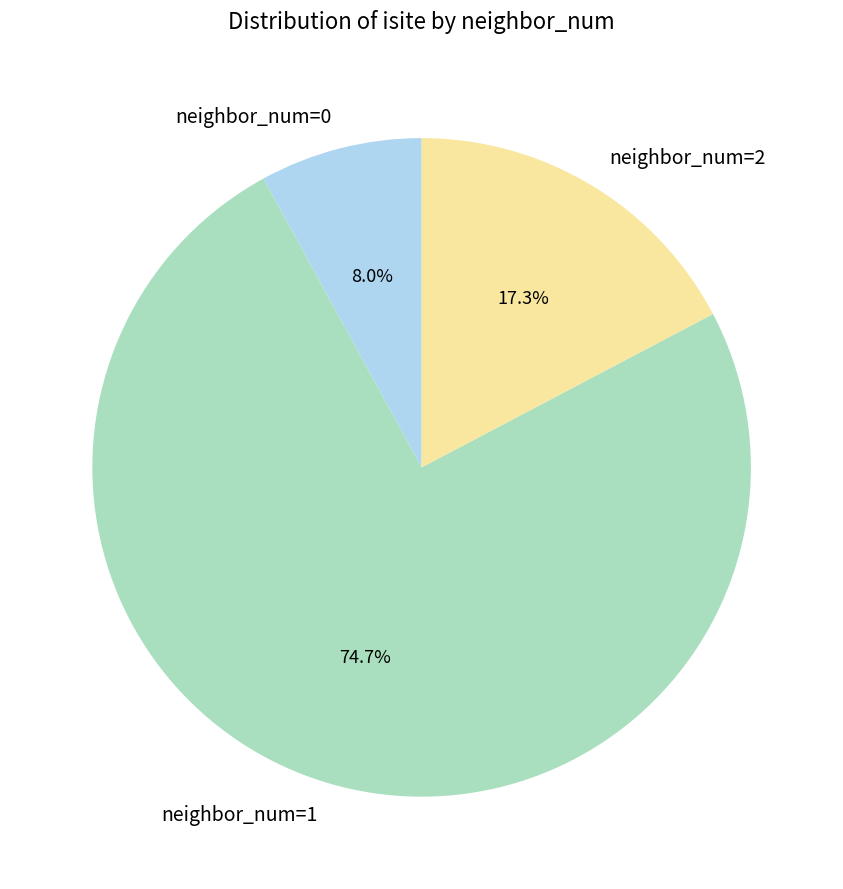

Between neighbor_num=1 and neighbor_num=0, which is larger?

neighbor_num=1